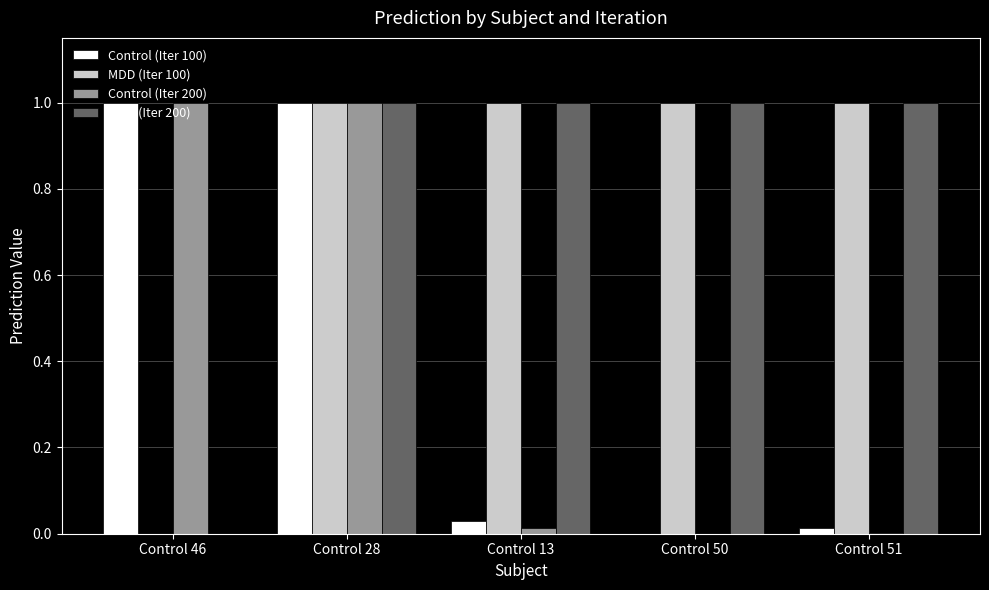

The value of Control (Iter 100) at Control 46 is 1.5. True or false?

False